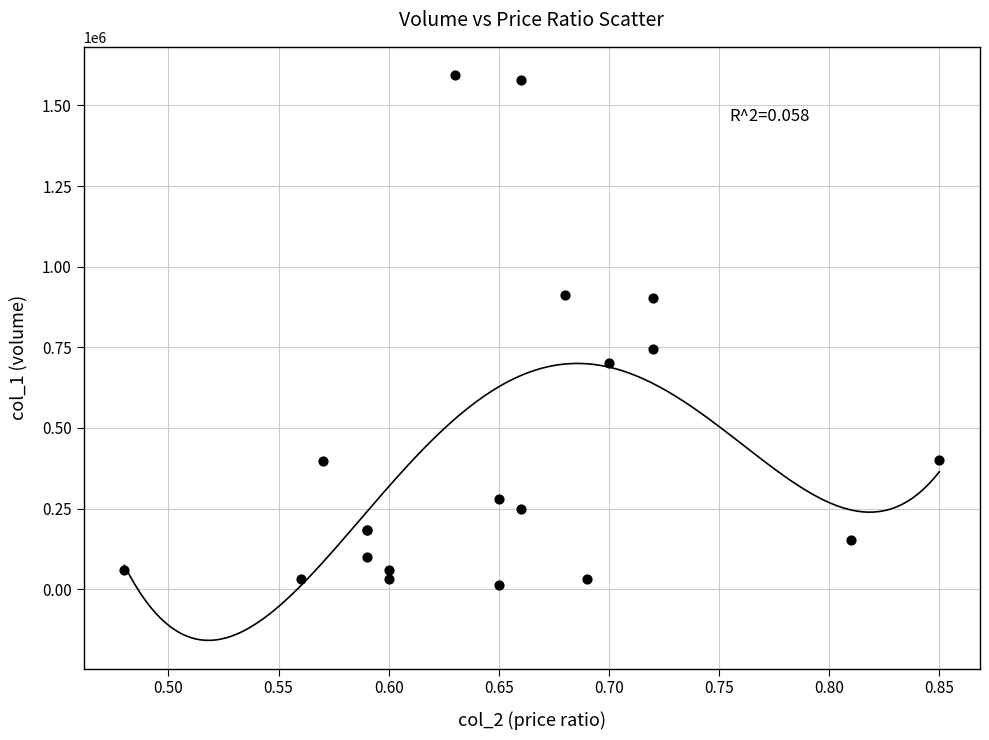

What Y value in the scatter plot is closest to 803000?

744000